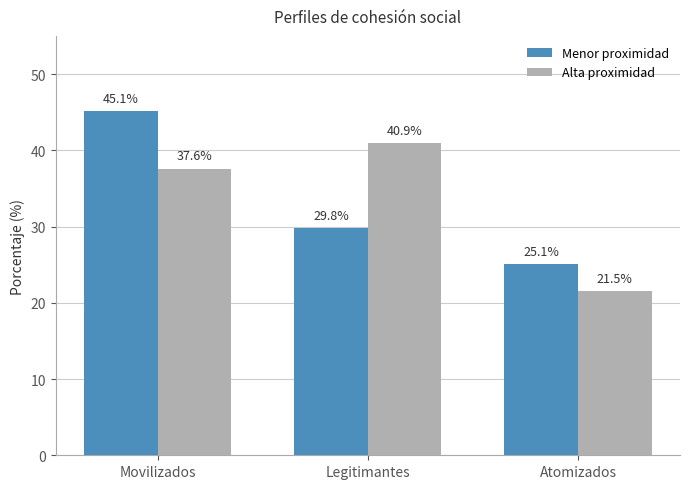

How many groups of bars are there?

3